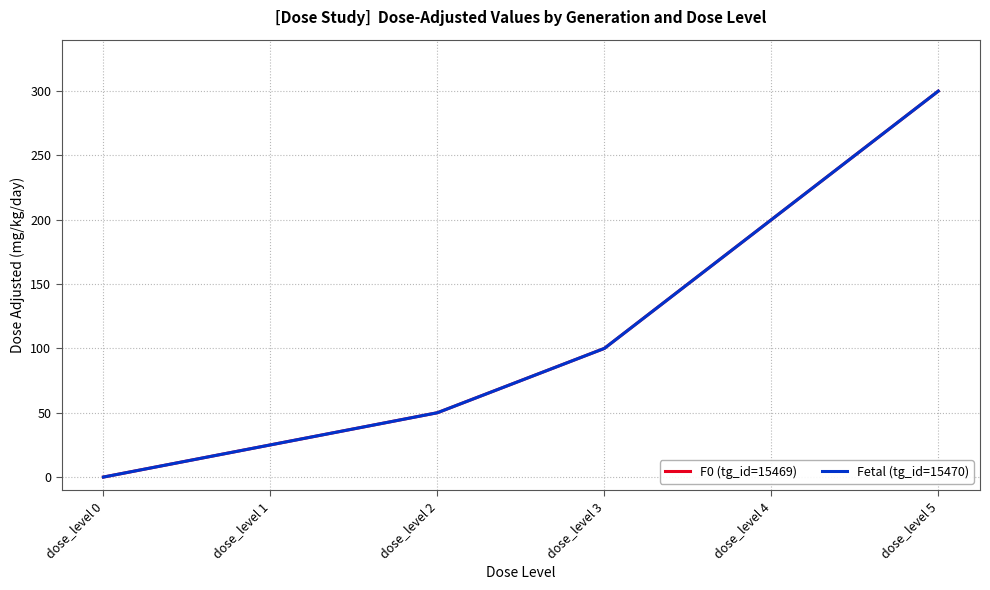

What is the difference between the maximum and minimum values in the F0 (tg_id=15469) series?

300